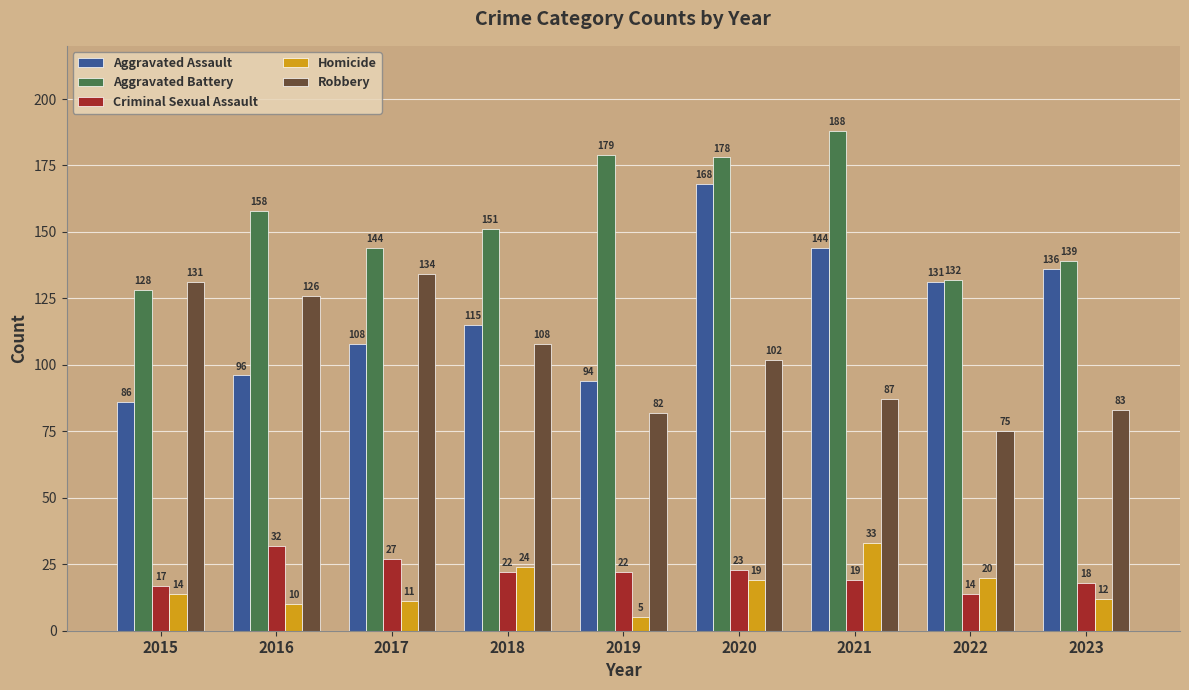

Which series has the largest range (max minus min)?

Aggravated Assault